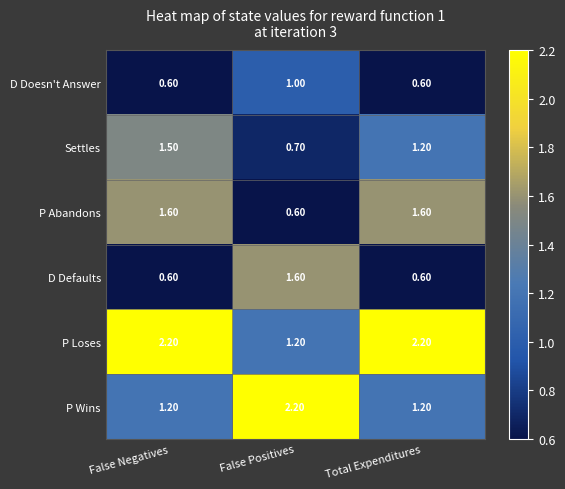

What is the spread (max minus min) of values at False Positives?

1.6